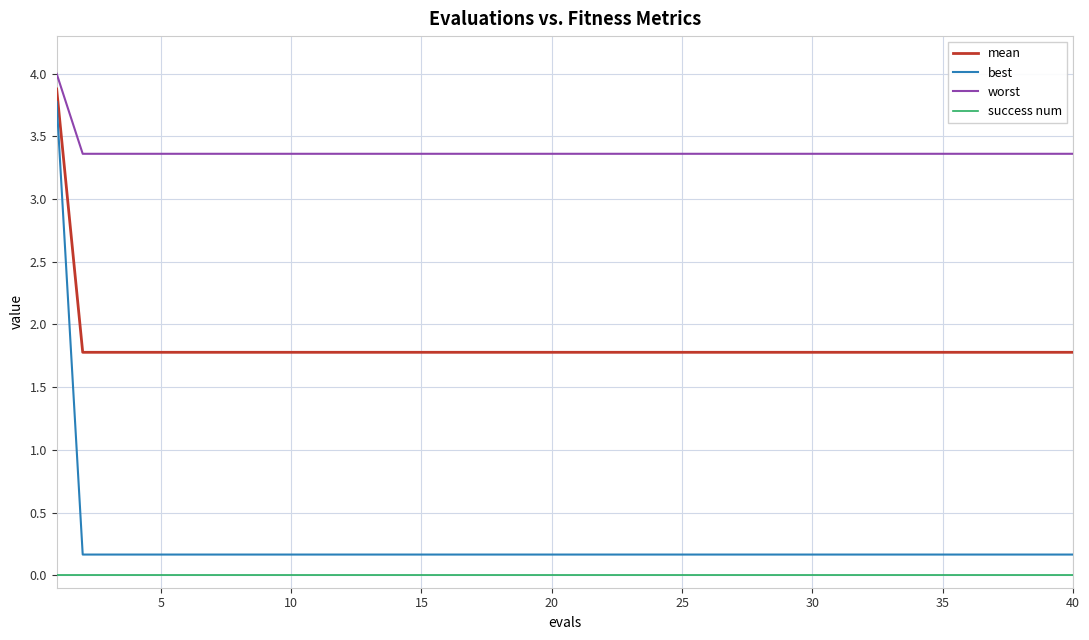

What is the highest value of the best series?

3.8